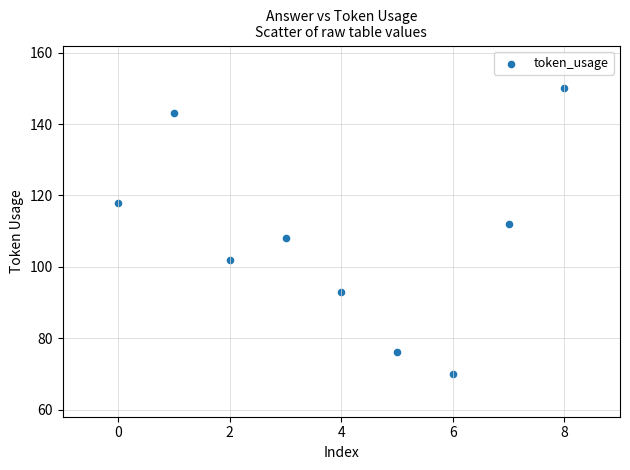

What is the range of Y values (max minus min)?

80